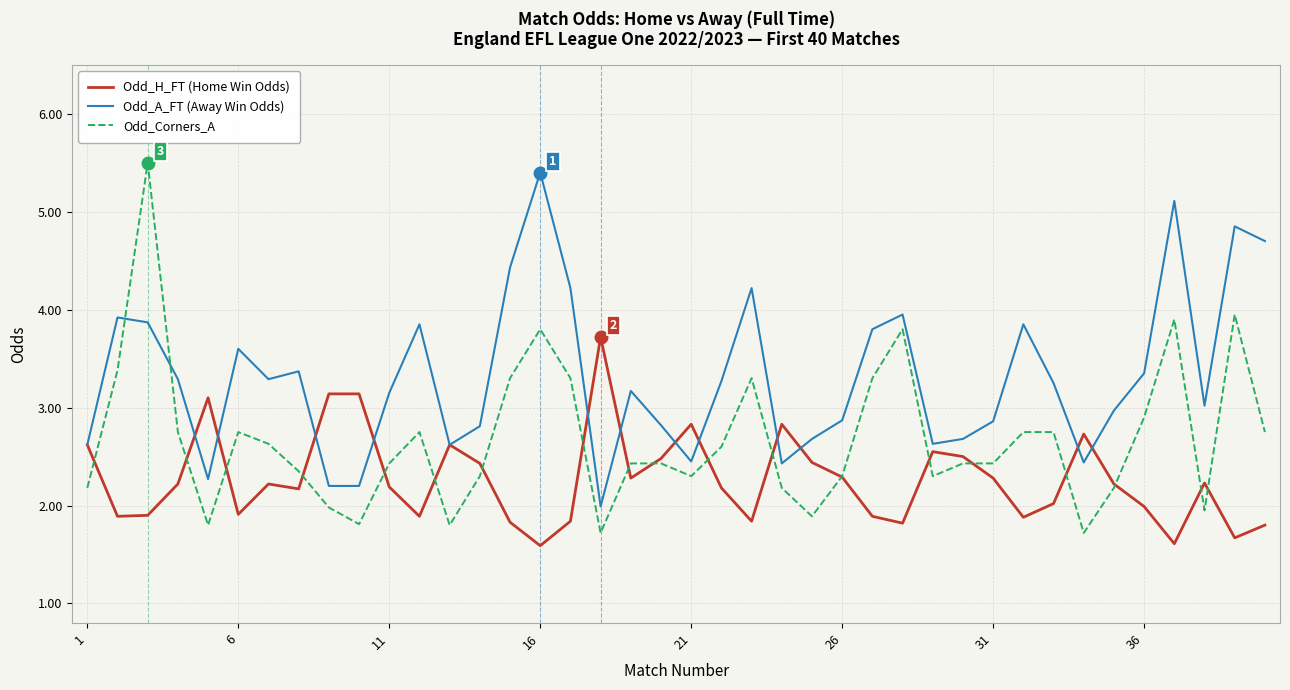

What is the maximum value for Odd_H_FT (Home Win Odds)?

3.7